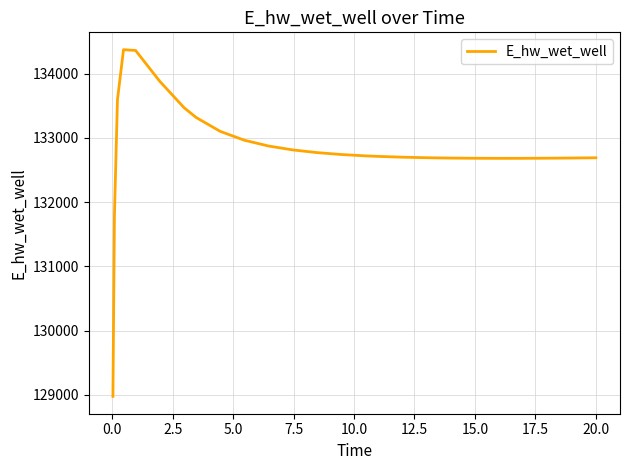

What is the difference between the maximum and minimum values?

5397.3